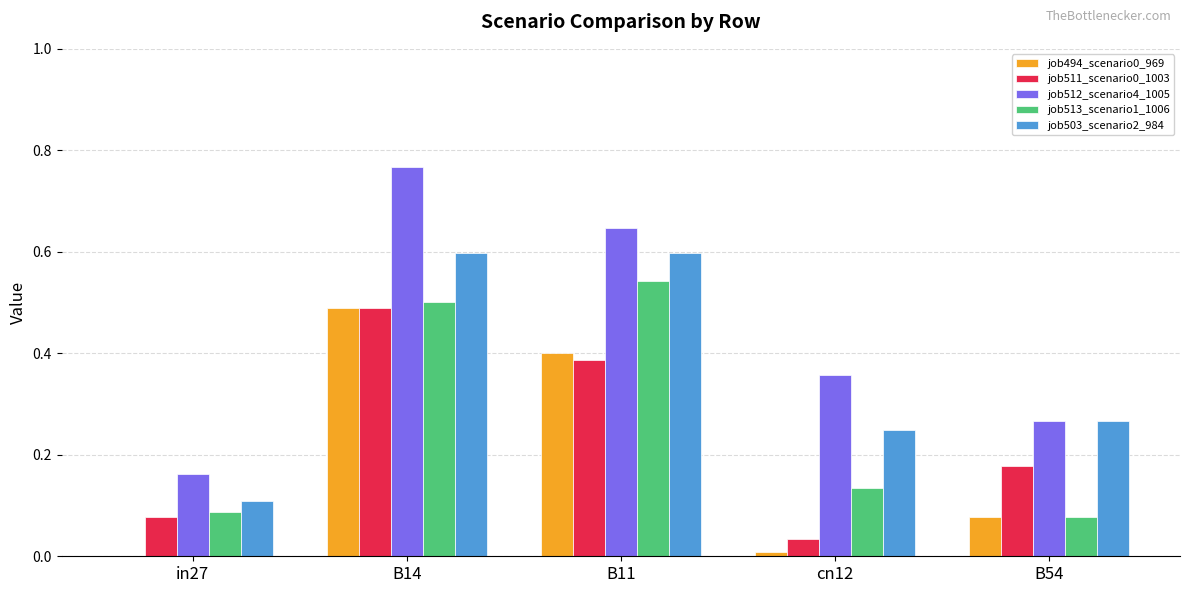

Count the number of data series in this chart.

5